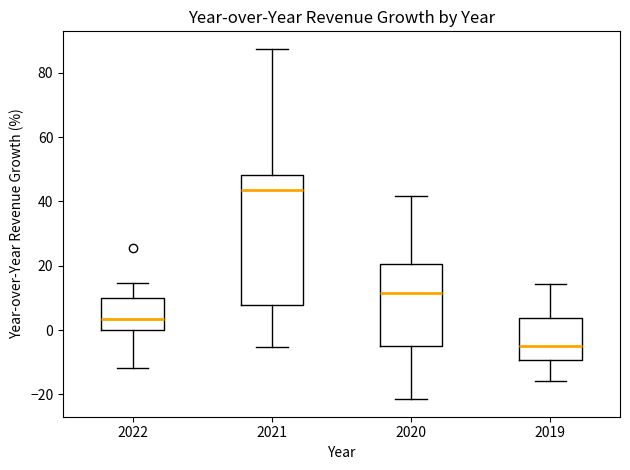

Which box's median line is the highest?

2021